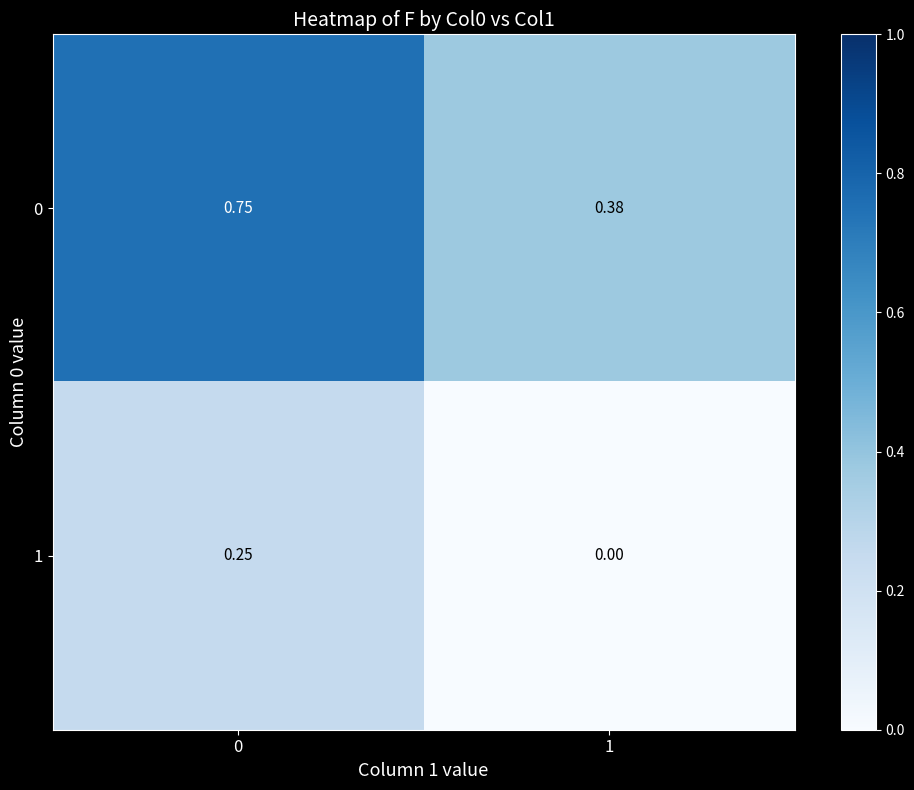

Is the value of 1 at 0 greater than the value of 0 at 0?

No